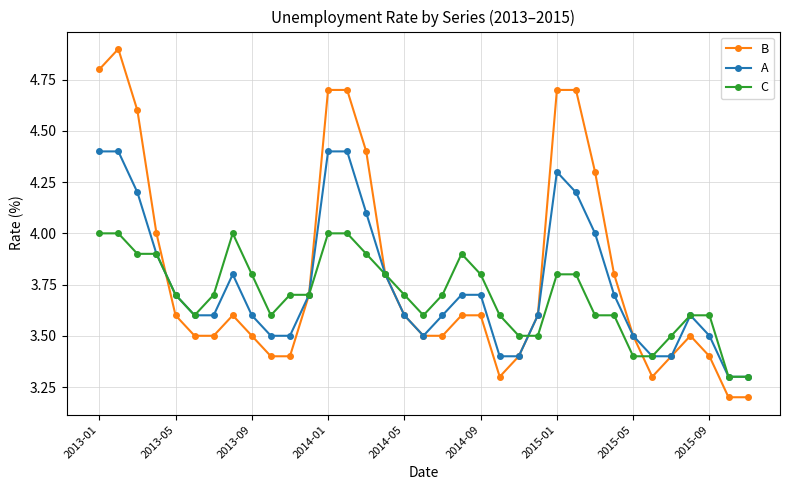

True or false: A and B cross at least once.

True